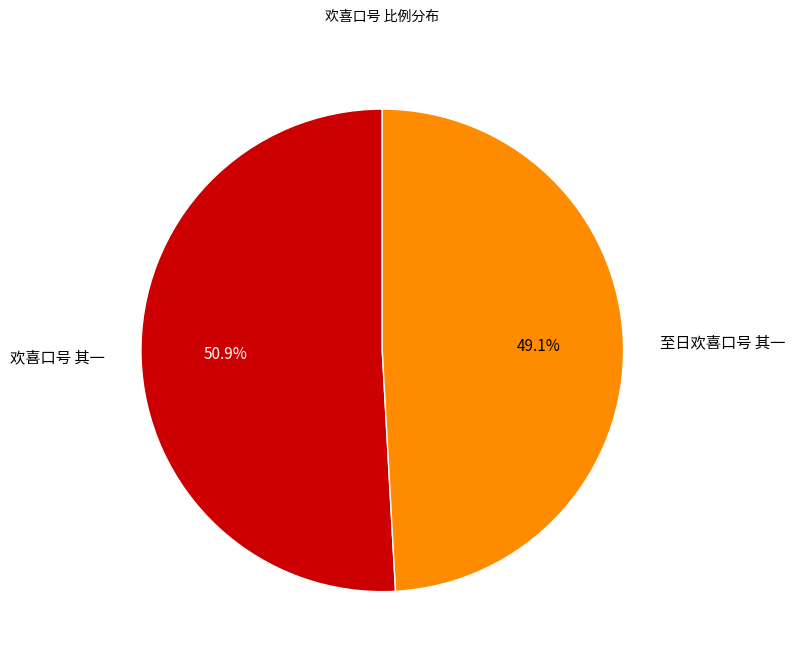

To the nearest percent, what is the average slice percentage?

50%